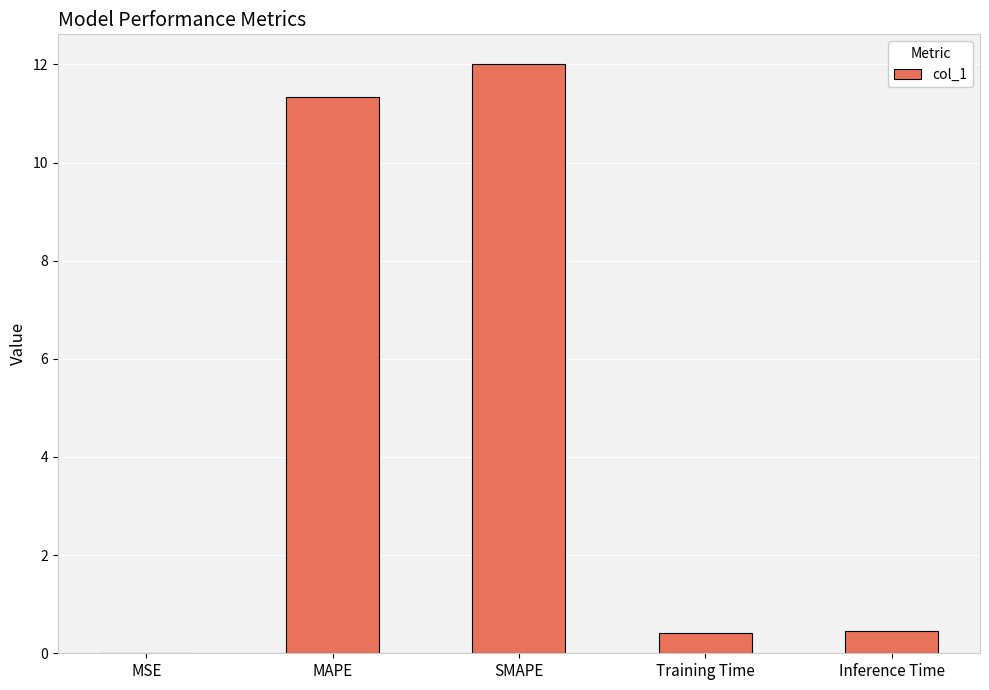

What is the sum of all values?

24.2